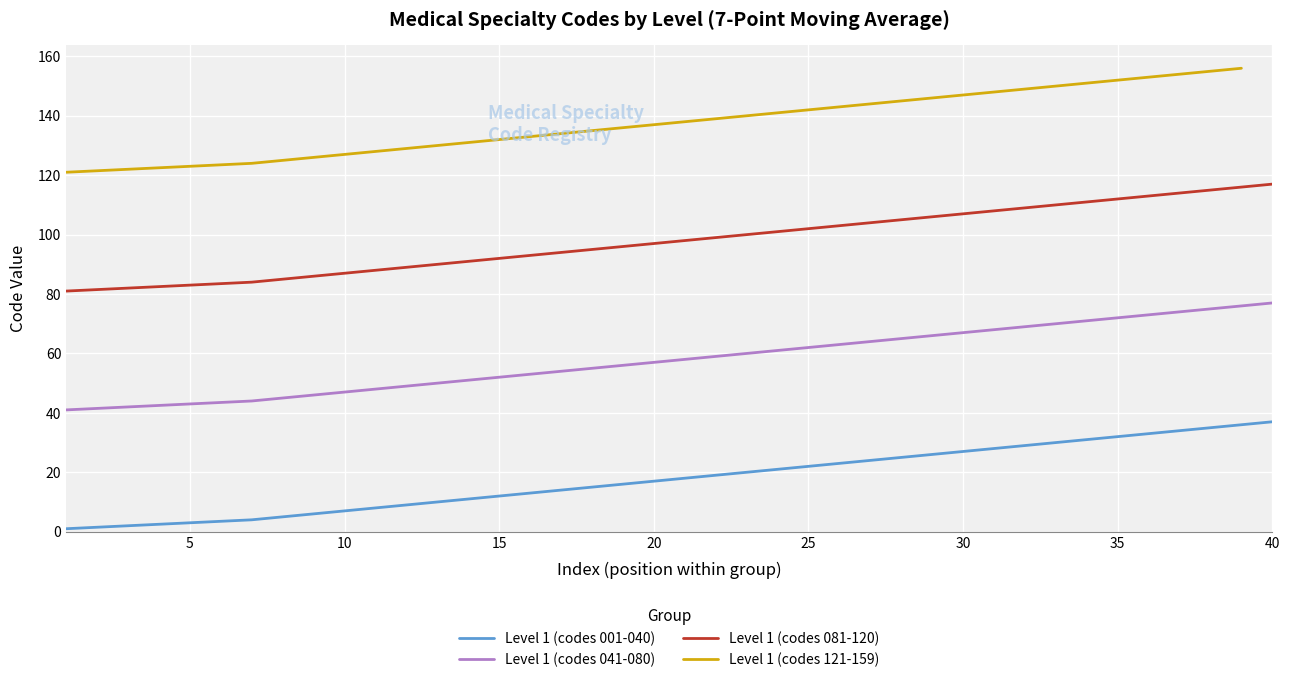

What is the spread (max minus min) of values at 26?

80.0